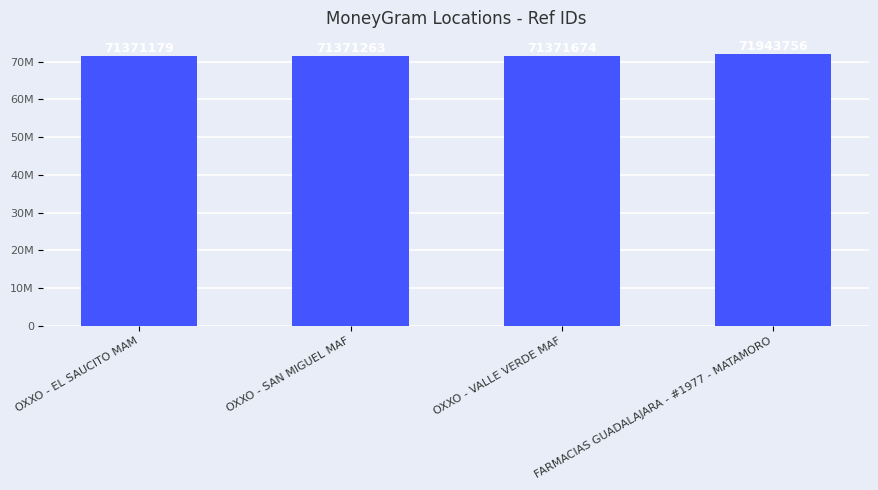

How many data points are less than 71371674?

2